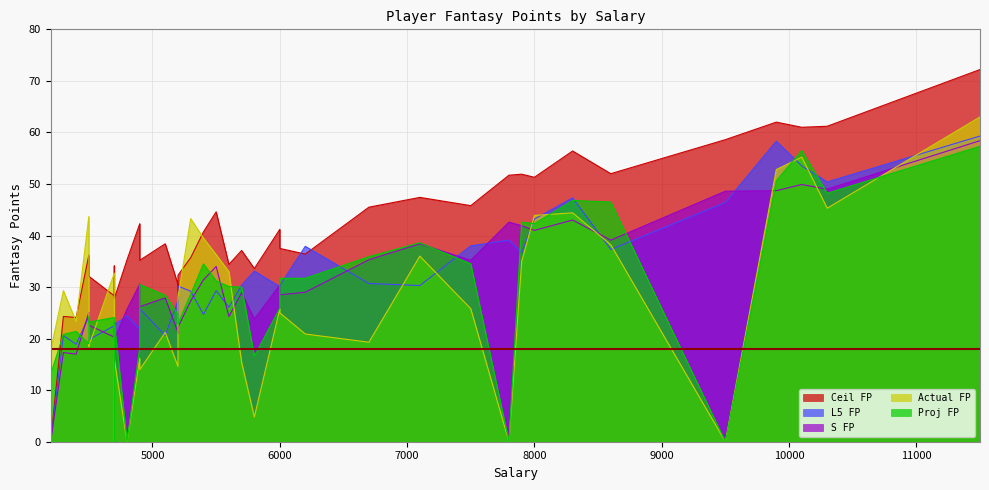

True or false: S FP and Ceil FP cross at least once.

False